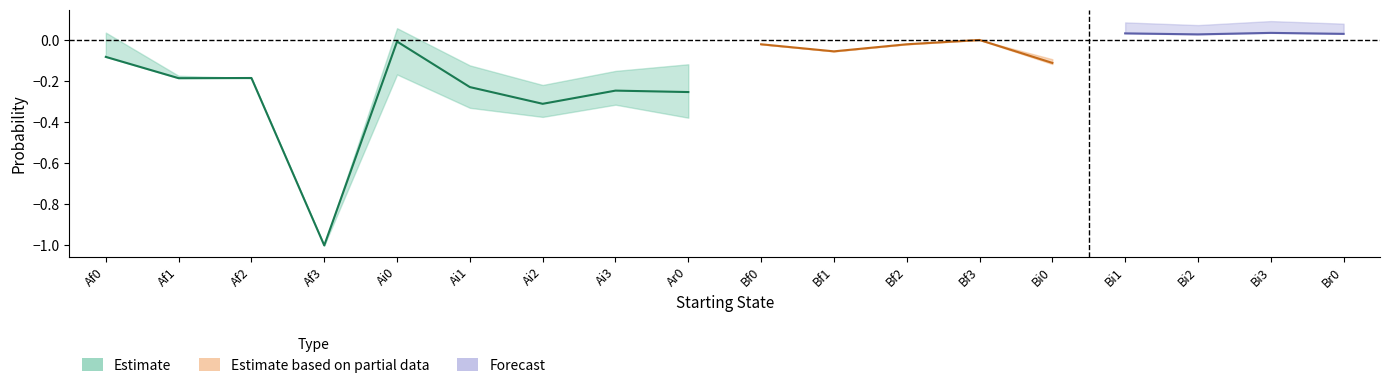

What is the label of the 12th point from the left?

Bf2